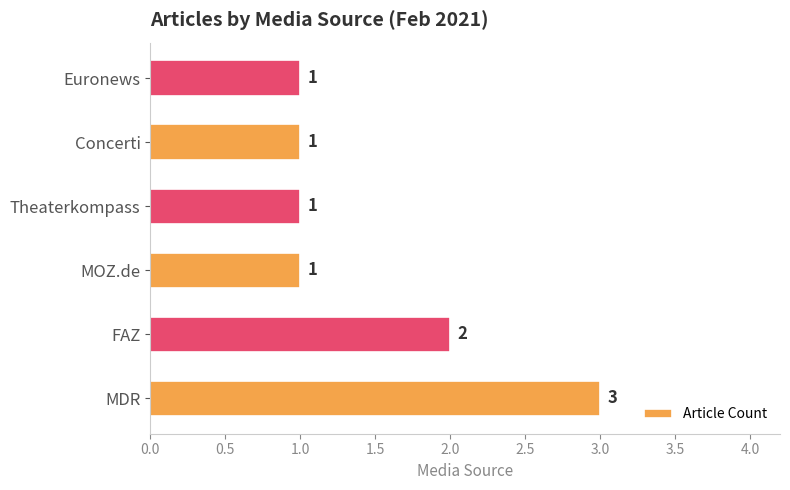

What is the difference between the second highest and minimum values?

1